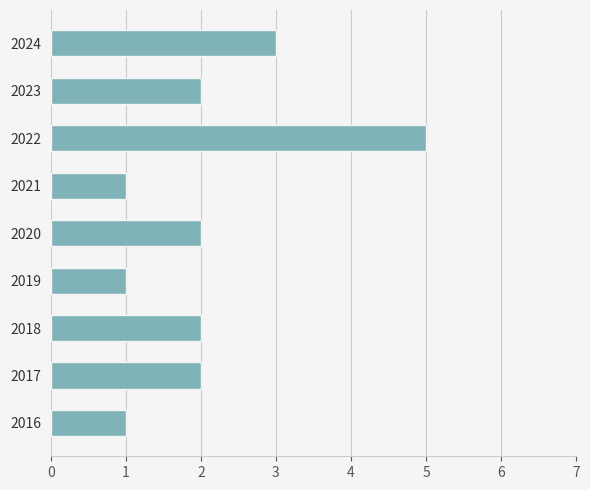

The chart shows a value of 3 at 2017. True or false?

False